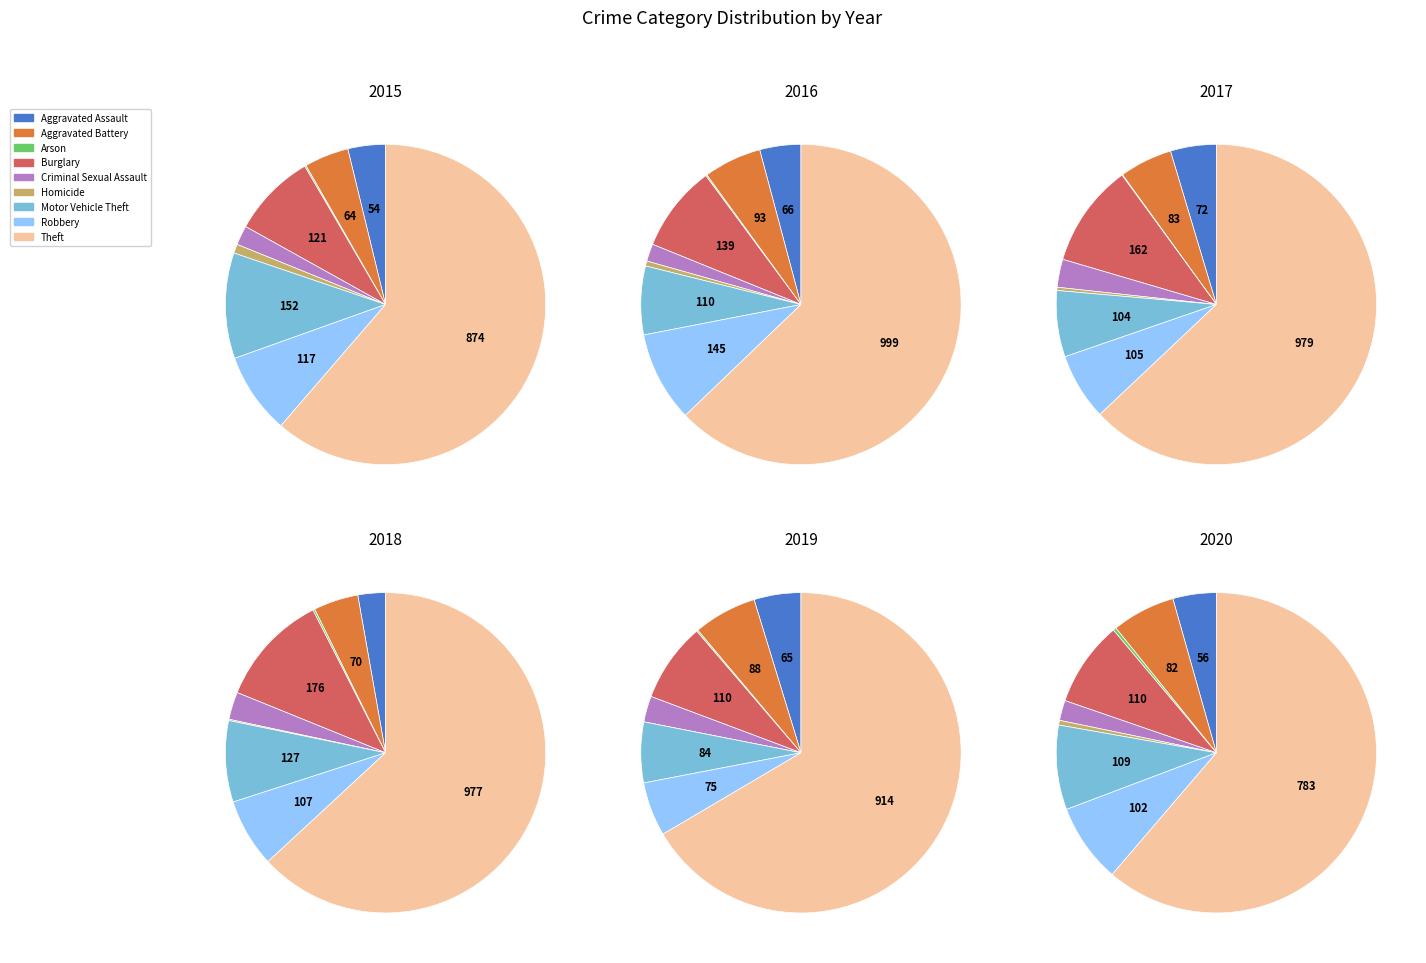

What percentage is the Homicide slice, to the nearest percent?

1%